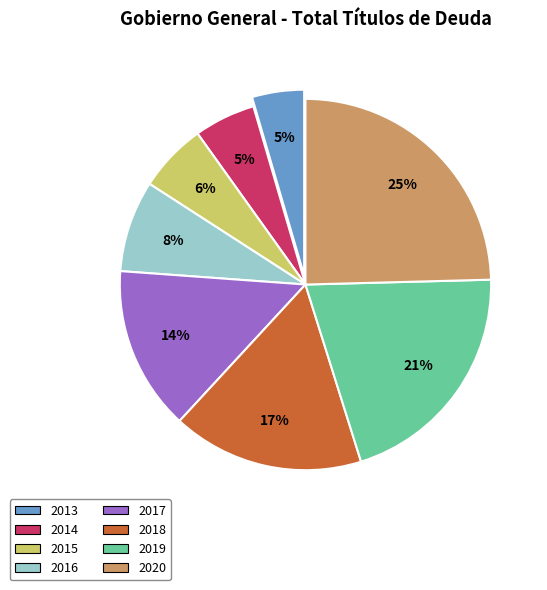

Which category has the smallest portion of the pie?

2013